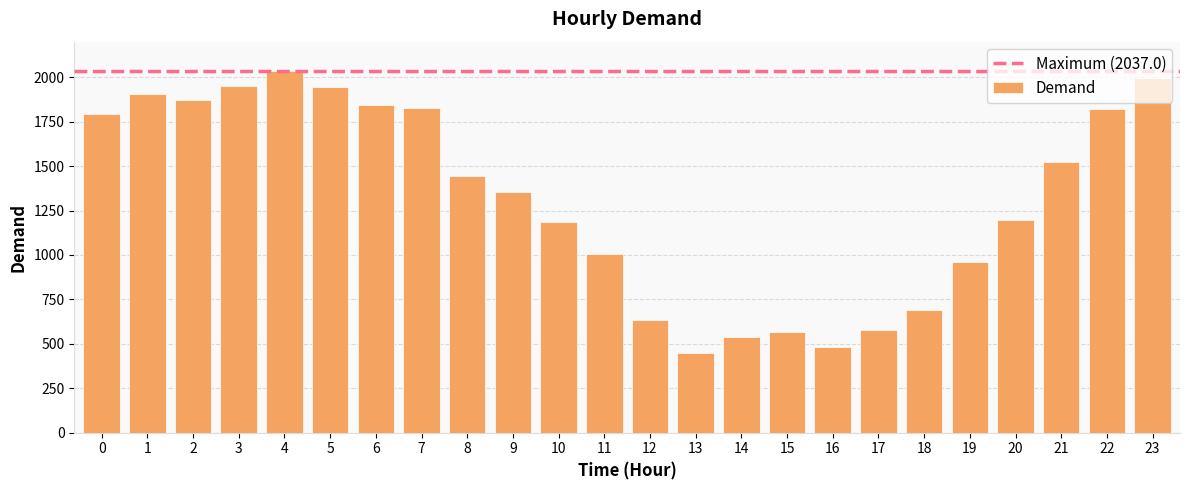

What is the value of the 3rd bar from the left?

1872